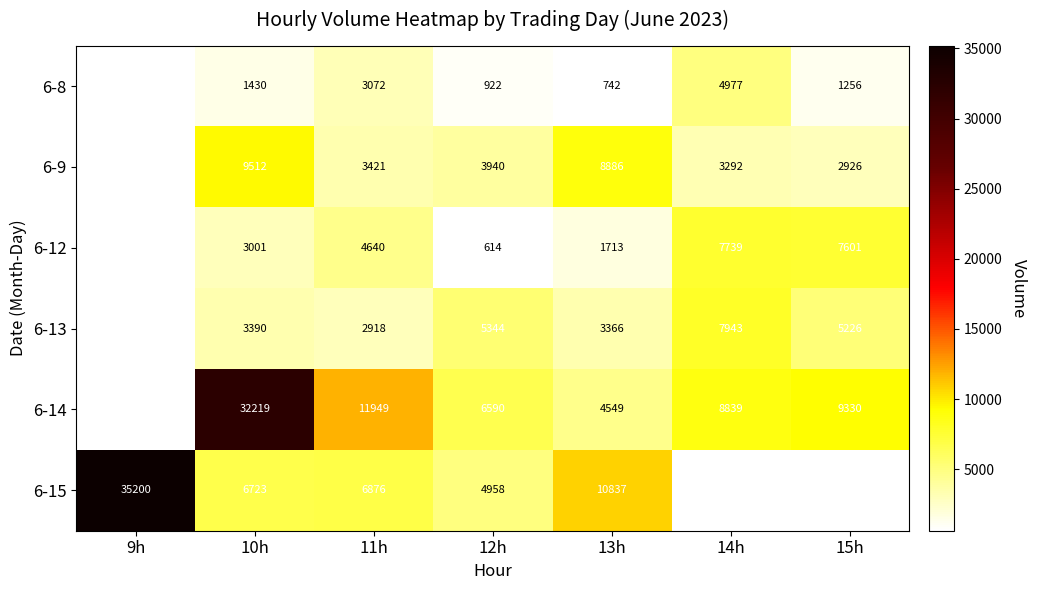

Between 12h and 13h, which is larger?

12h